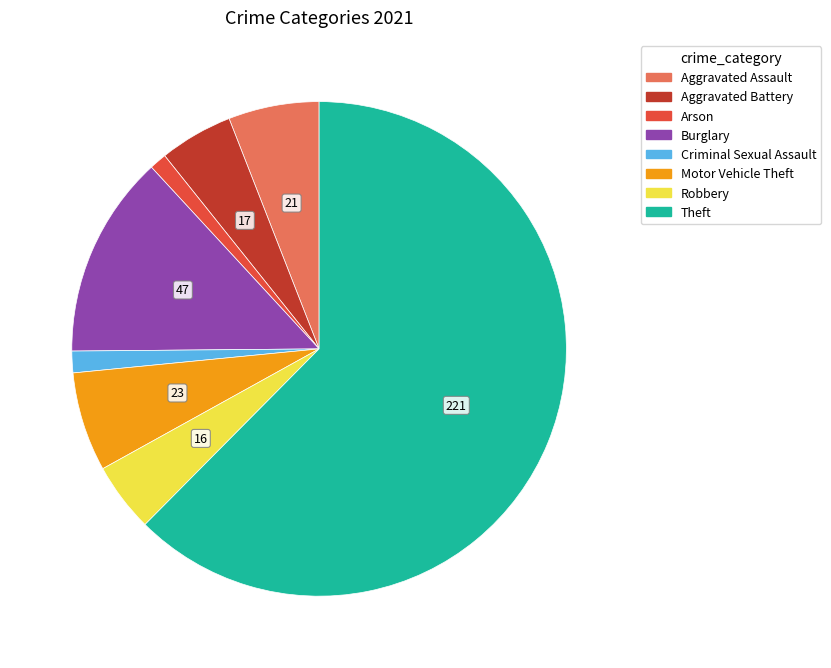

Is there any slice that represents more than half of the pie?

Yes